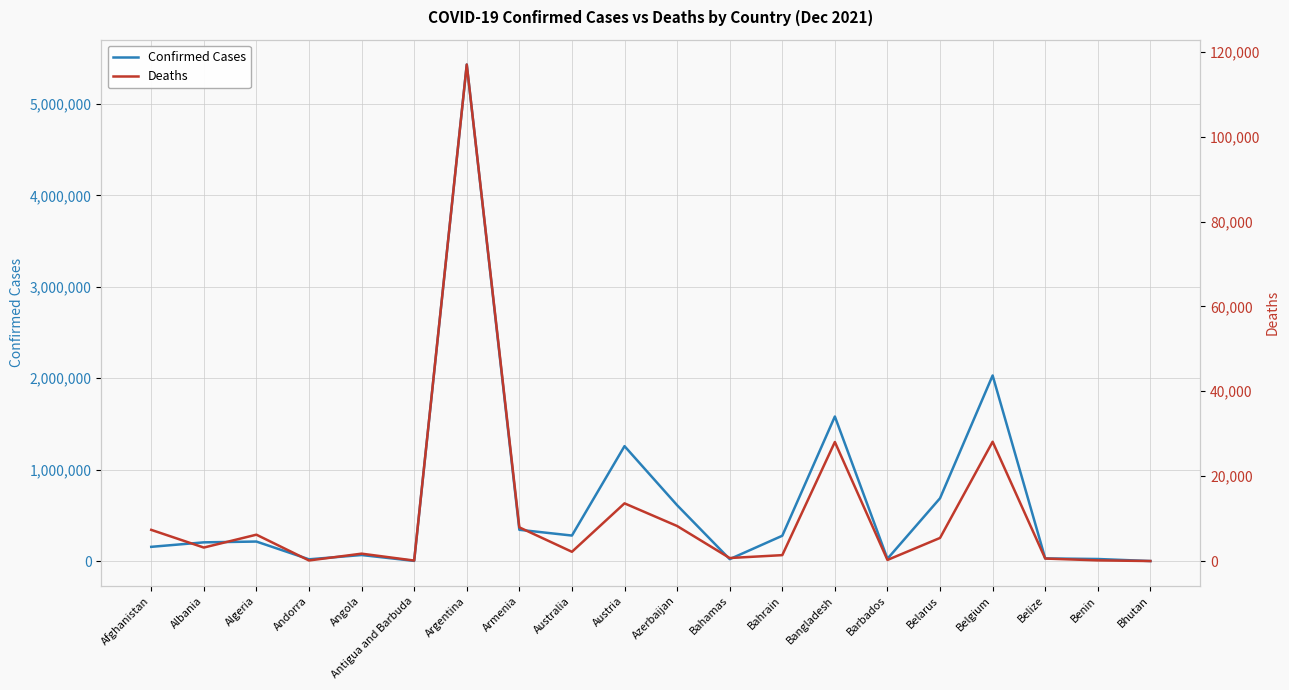

Does the chart have visible grid lines?

Yes